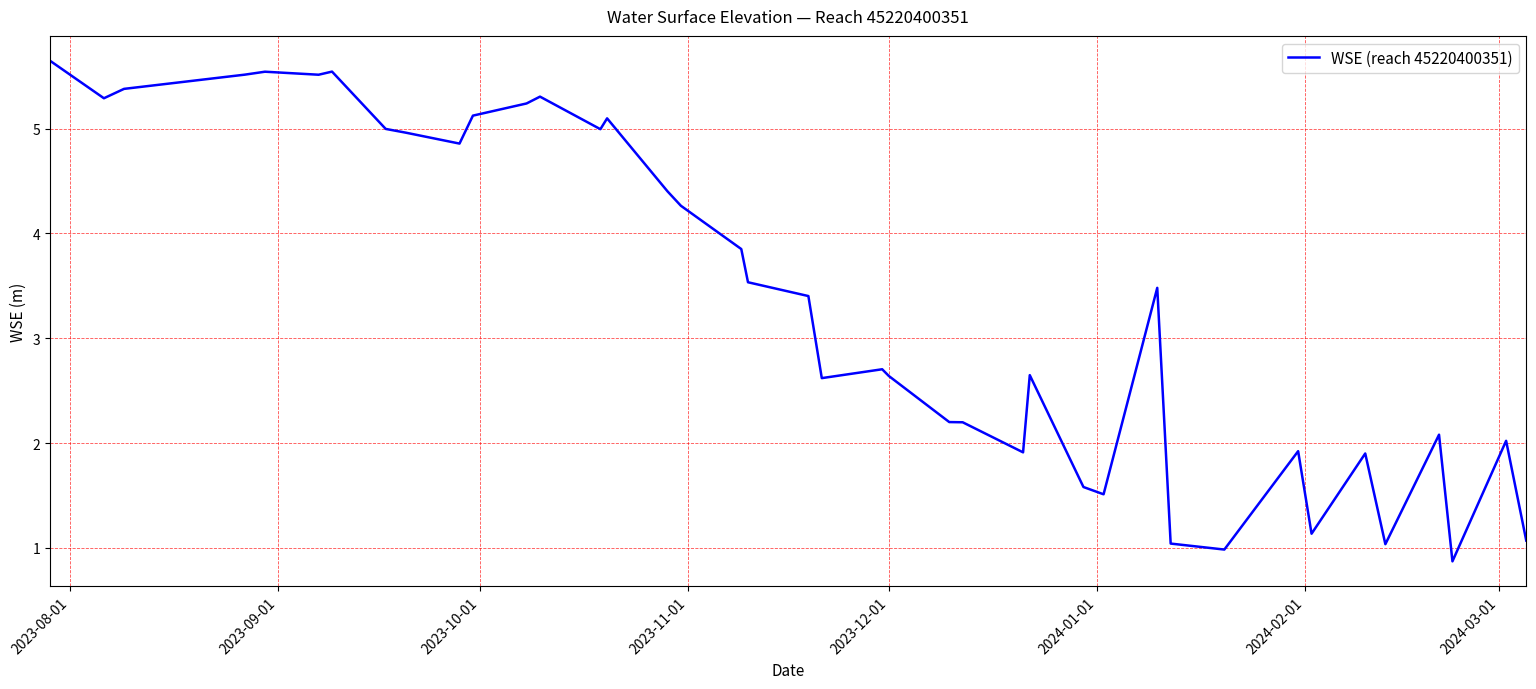

What is the difference between the maximum and minimum values?

4.8